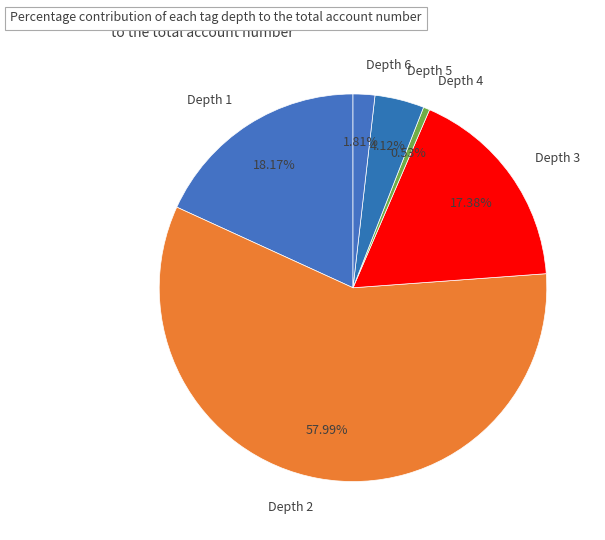

Approximately how many times larger is the value at Depth 3 compared to Depth 2?

0.3